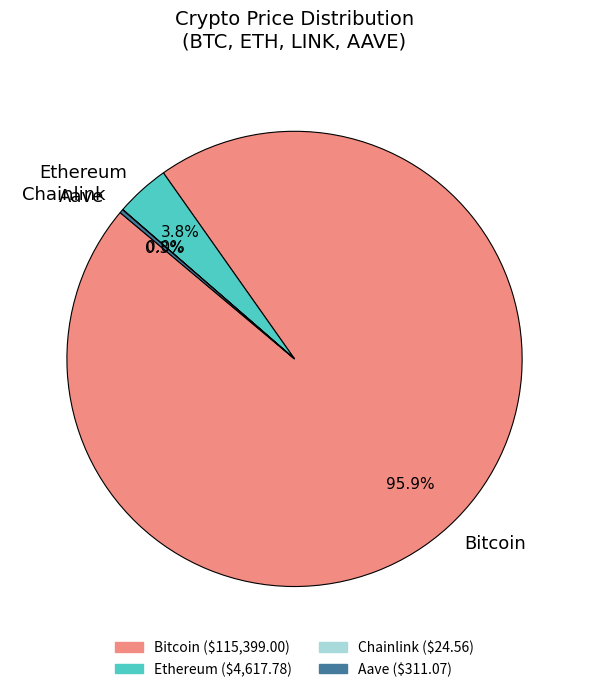

Is Bitcoin the majority of the pie?

Yes